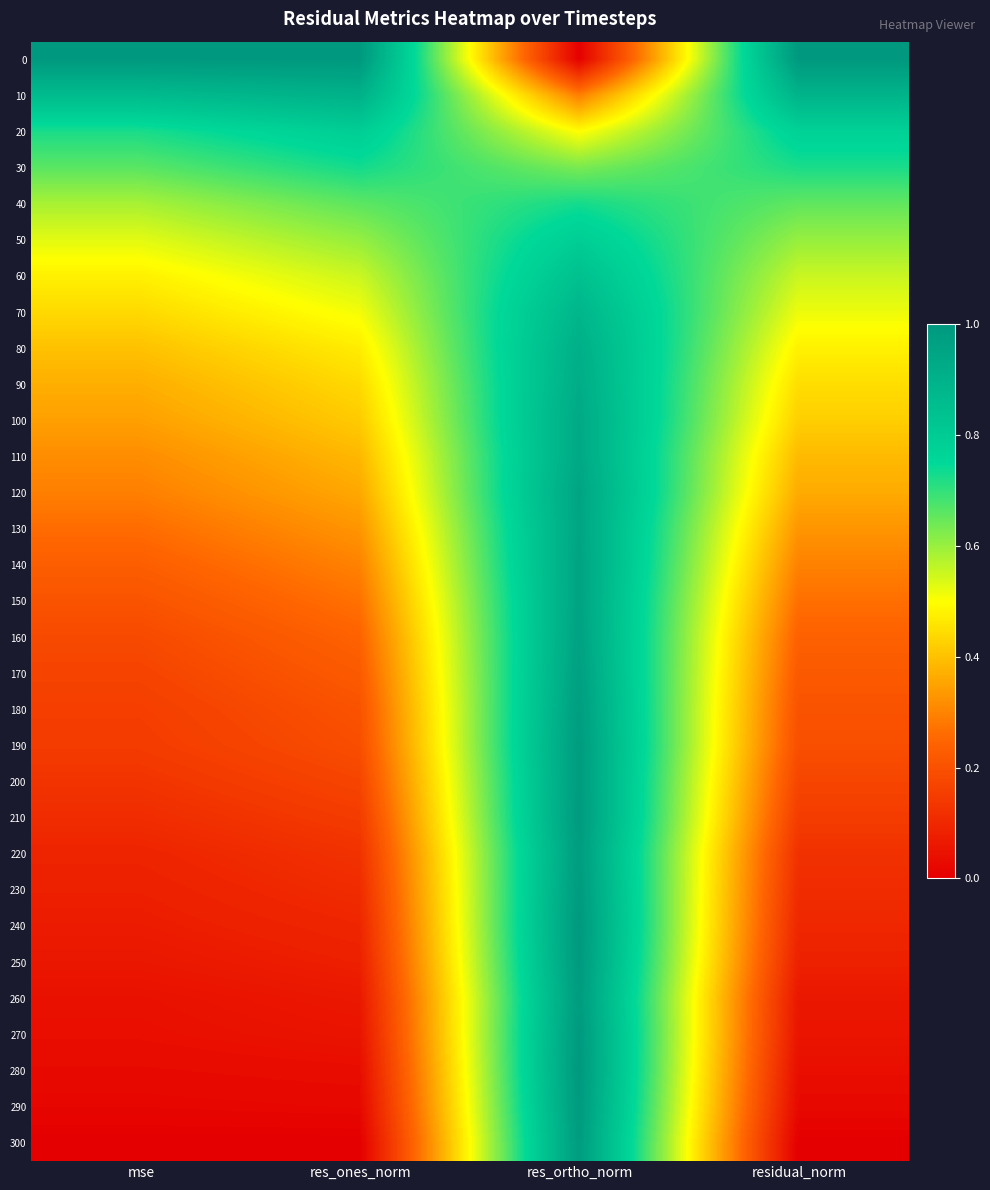

At which category does the chart reach its minimum across all series?

res_ortho_norm